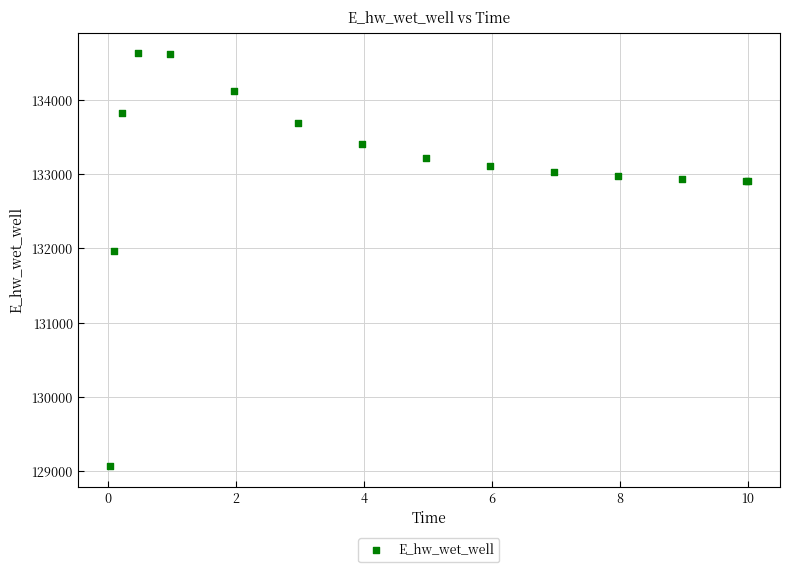

What Y value in the scatter plot is closest to 131851?

131972.0